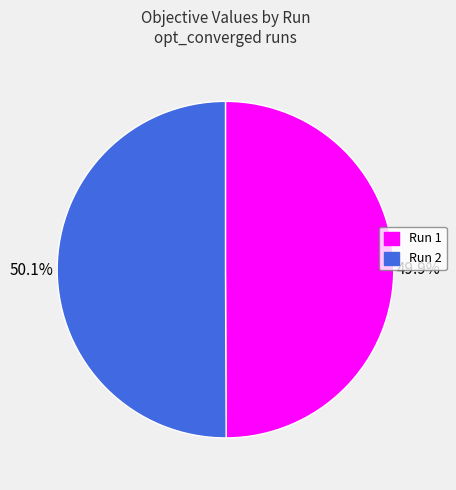

Count the number of slices in the pie.

2